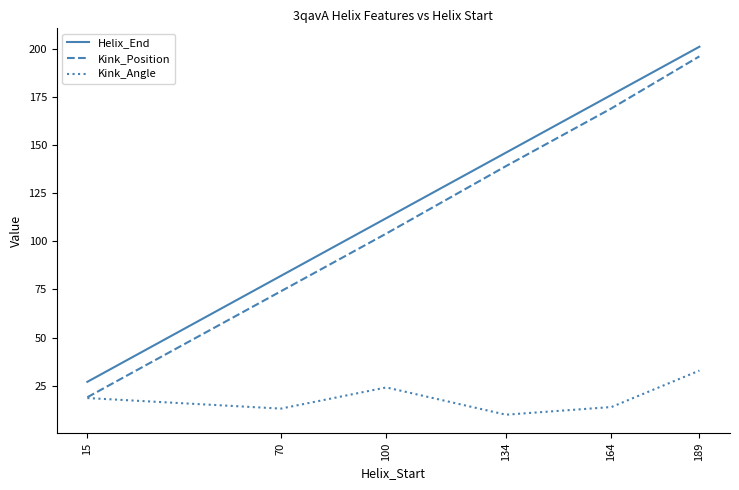

How many lines are shown in the chart?

3